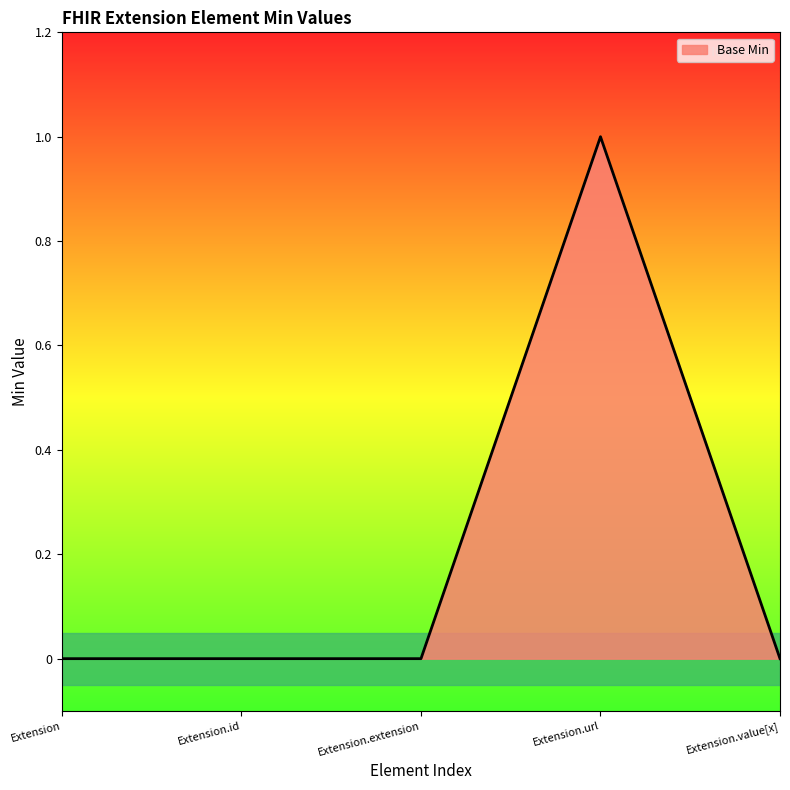

Is it true that the value at Extension is -1?

False